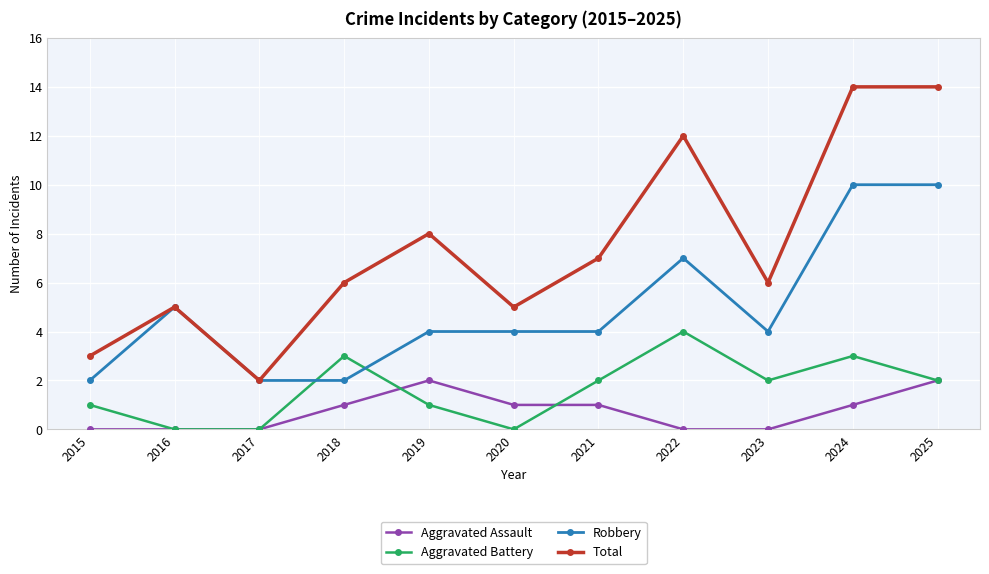

True or false: Aggravated Battery has a value of 3 at 2021.

False